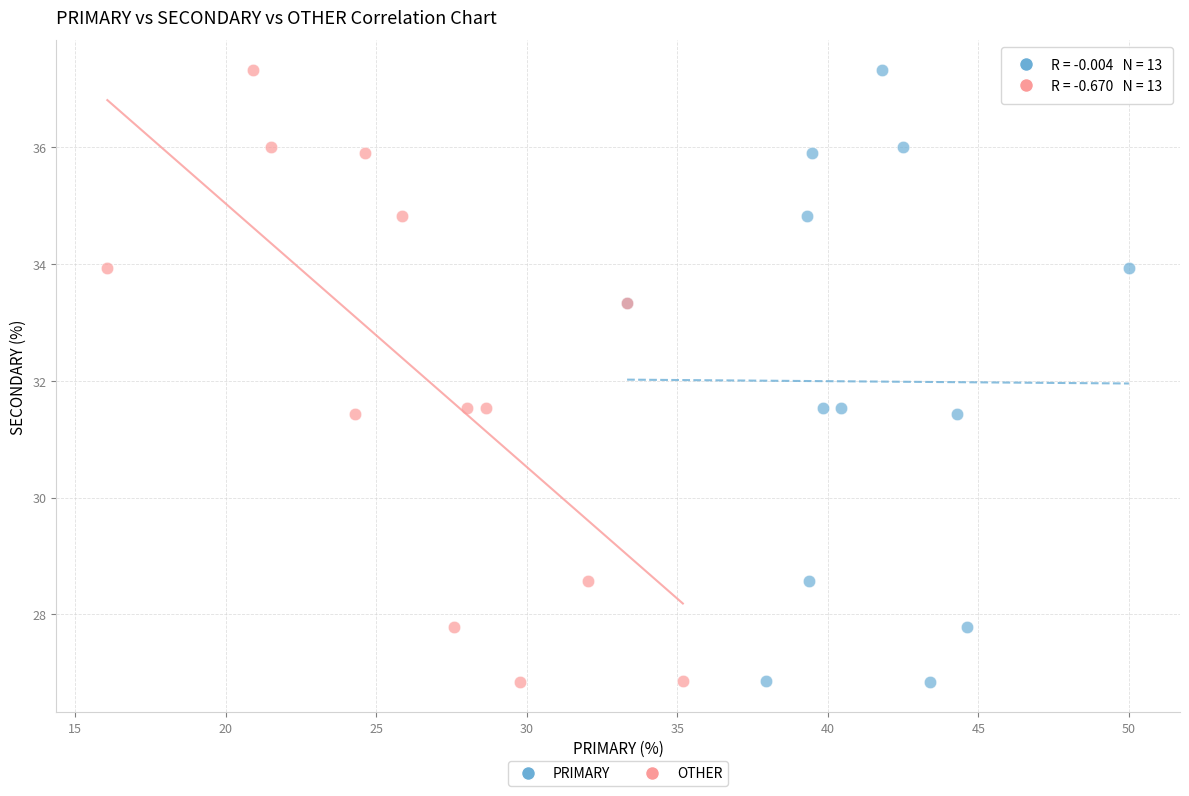

What are all the series names shown in the legend?

PRIMARY, OTHER